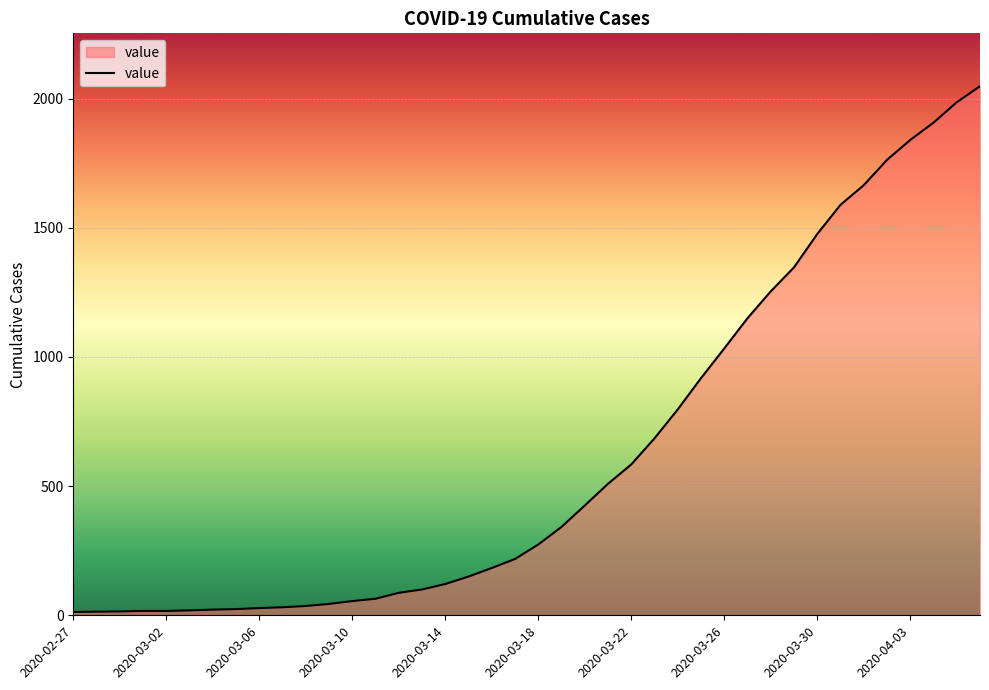

What is the maximum value shown in the chart?

2048